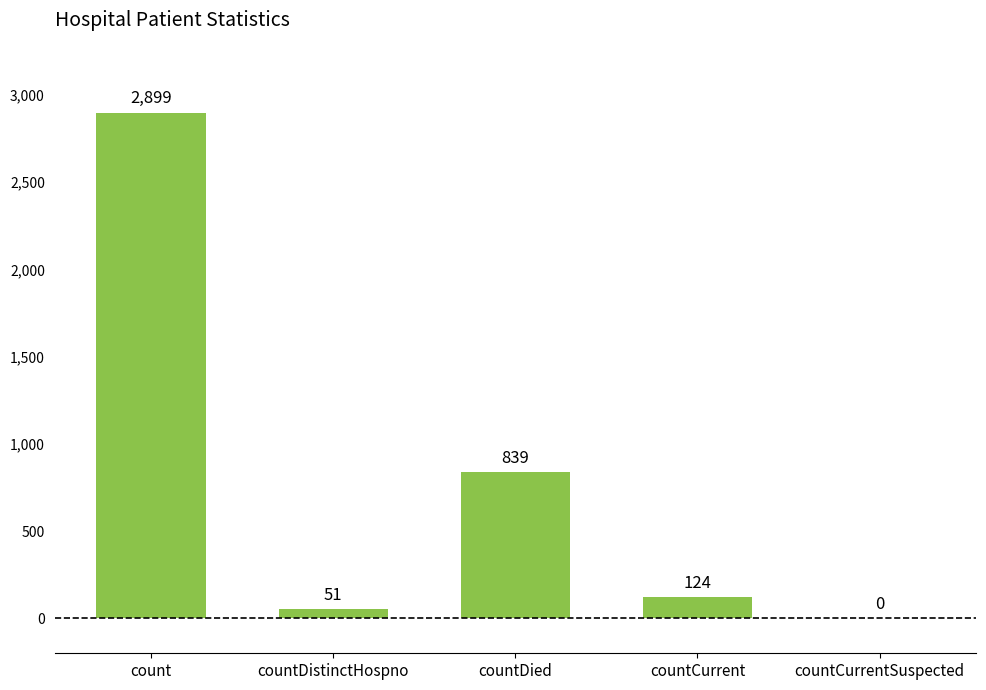

Between countCurrentSuspected and countDied, which is larger?

countDied